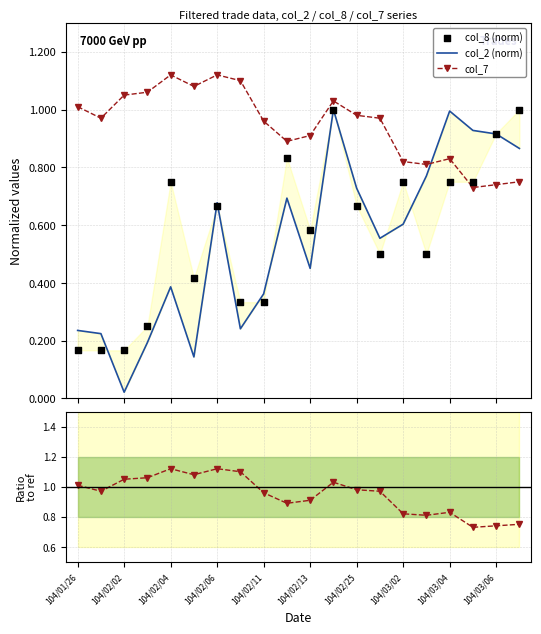

Which series has the largest total across all categories?

col_7